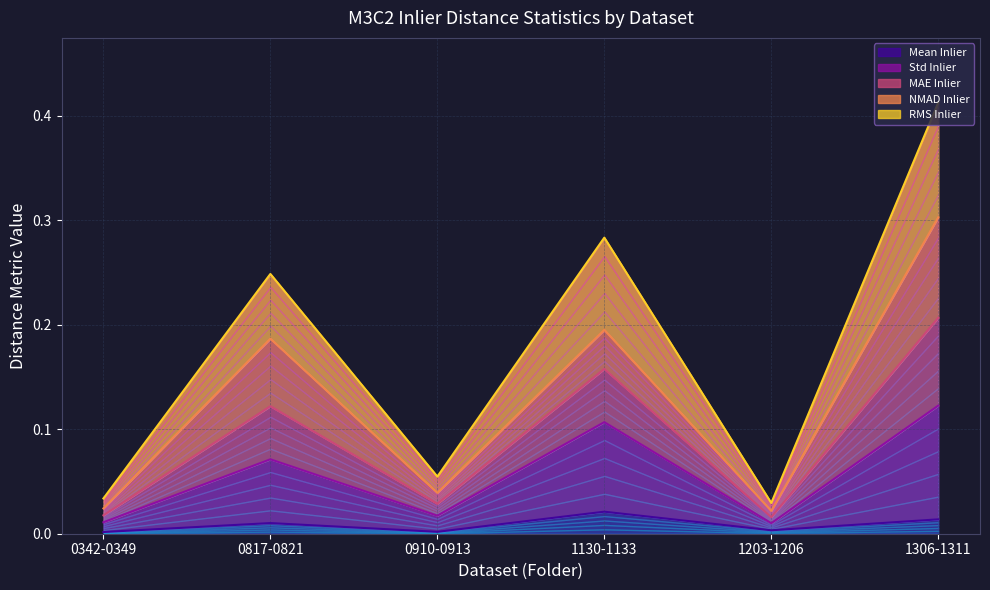

True or false: Std Inlier and RMS Inlier intersect in this chart.

False